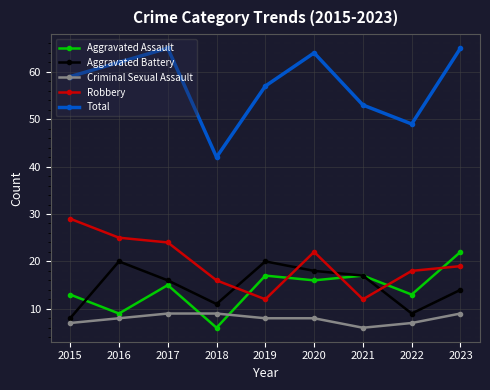

What are all the series names shown in the legend?

Aggravated Assault, Aggravated Battery, Criminal Sexual Assault, Robbery, Total